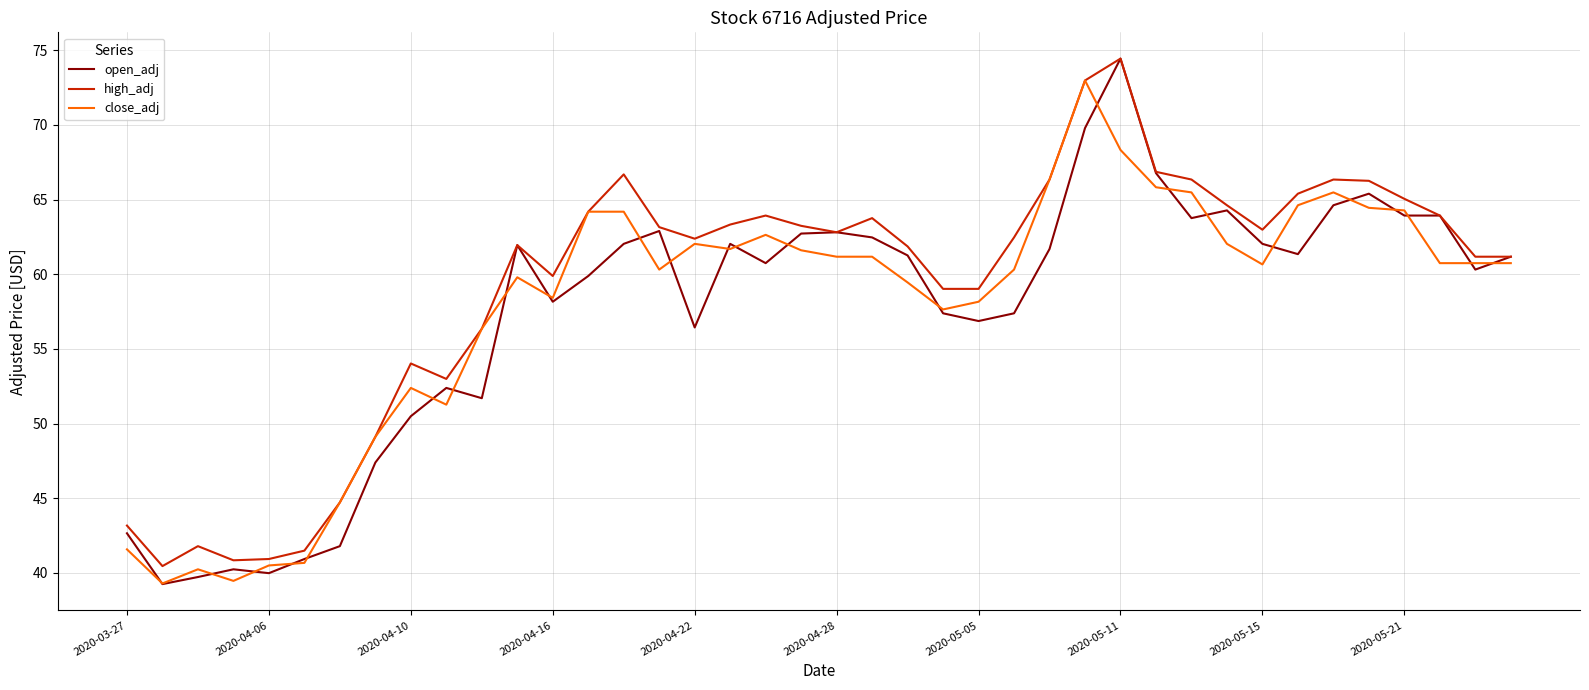

What is the maximum value for close_adj?

73.0